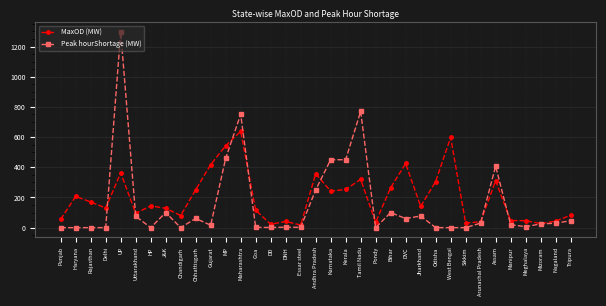

What is the average value of the MaxOD (MW) series?

200